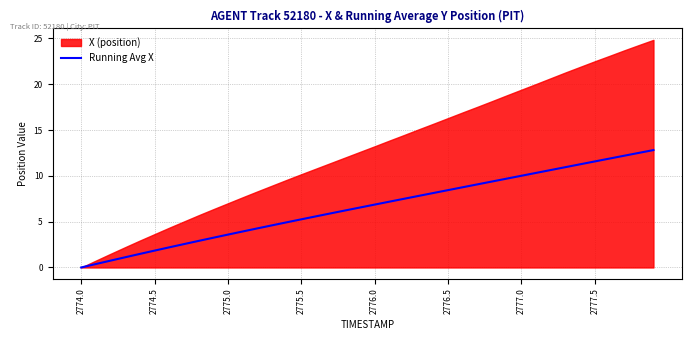

How many lines are shown in the chart?

1